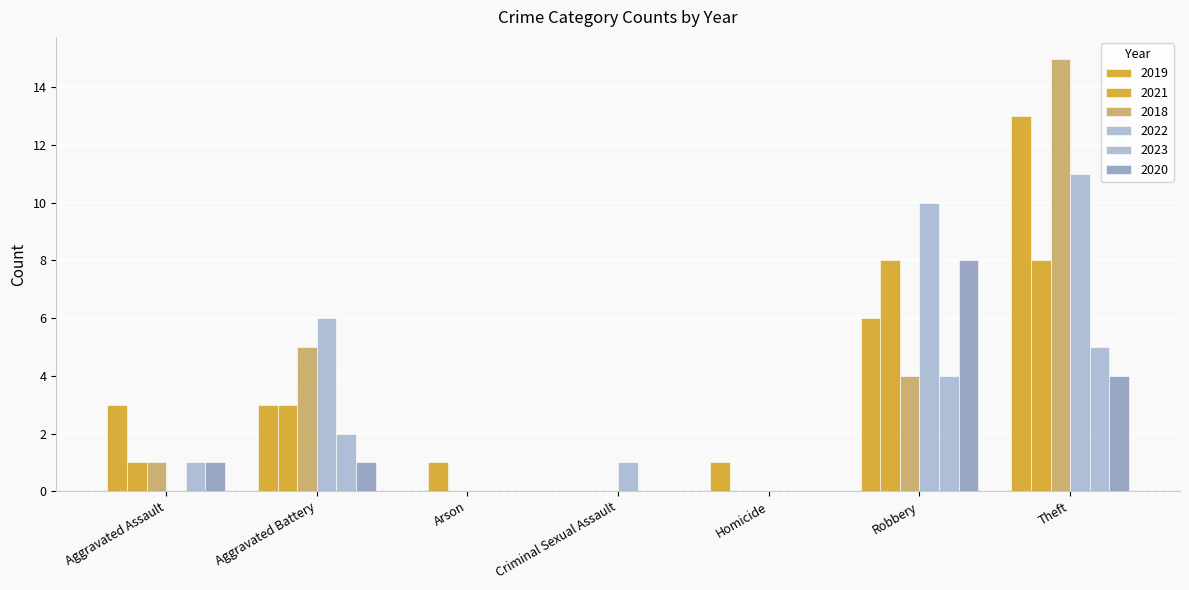

Is the value of 2018 at Aggravated Assault greater than the value of 2023 at Criminal Sexual Assault?

Yes